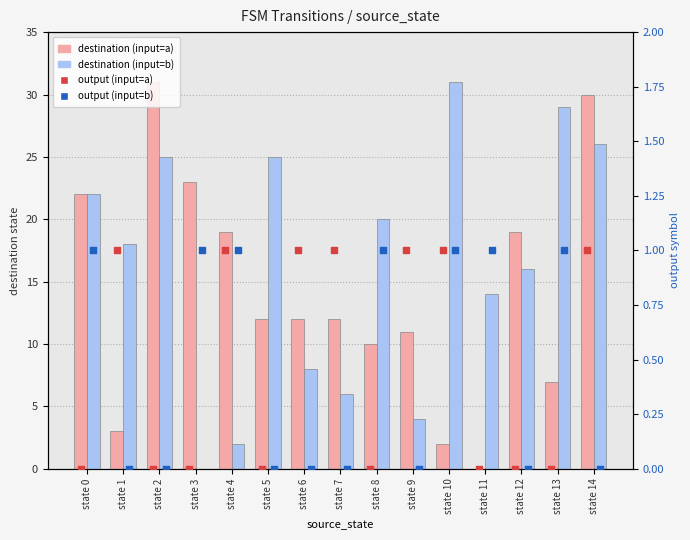

What are all the series names shown in the legend?

destination (input=a), destination (input=b), output (input=a), output (input=b)